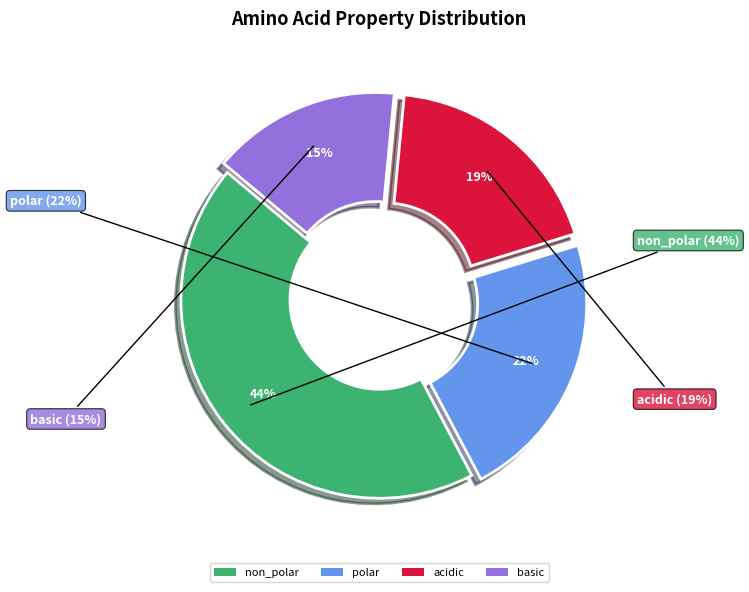

Which has a higher value, non_polar or basic?

non_polar